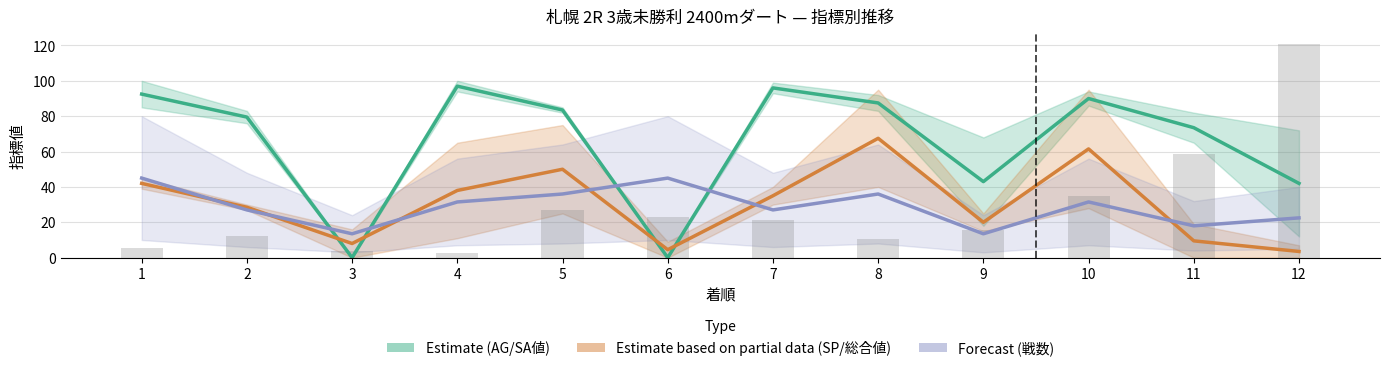

What is the sum of all AG/SA値 (Estimate) values?

784.5